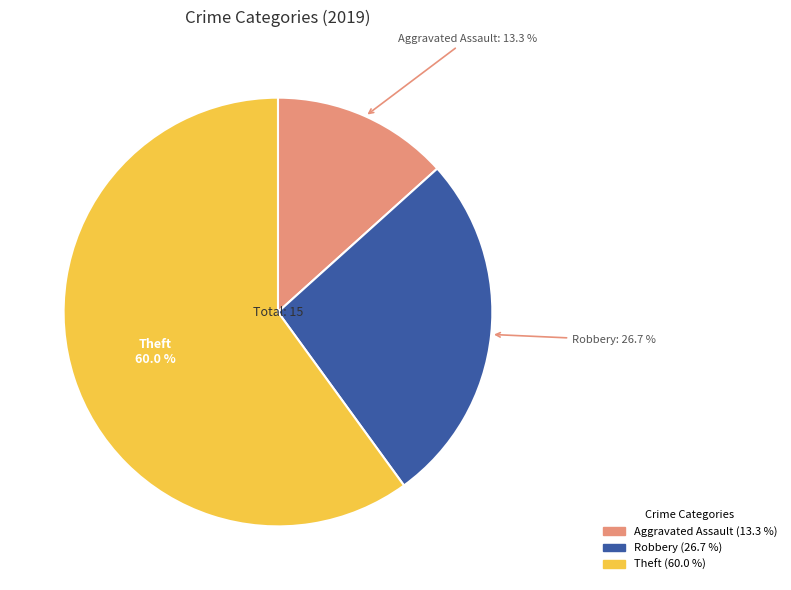

How many slices are in this pie chart?

3